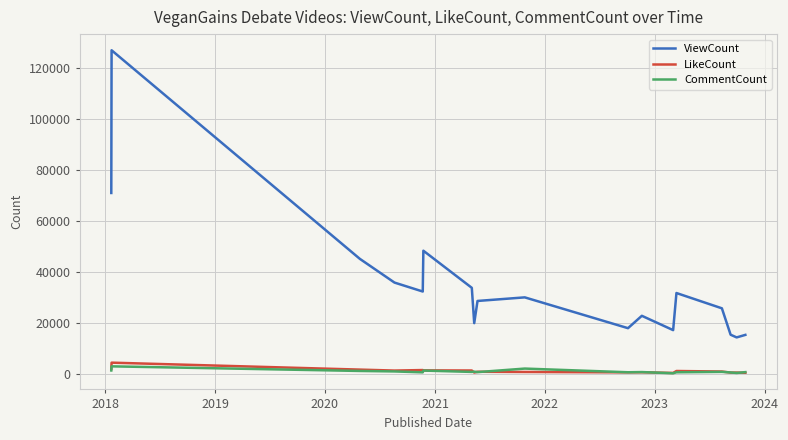

Which series has the largest range (max minus min)?

ViewCount